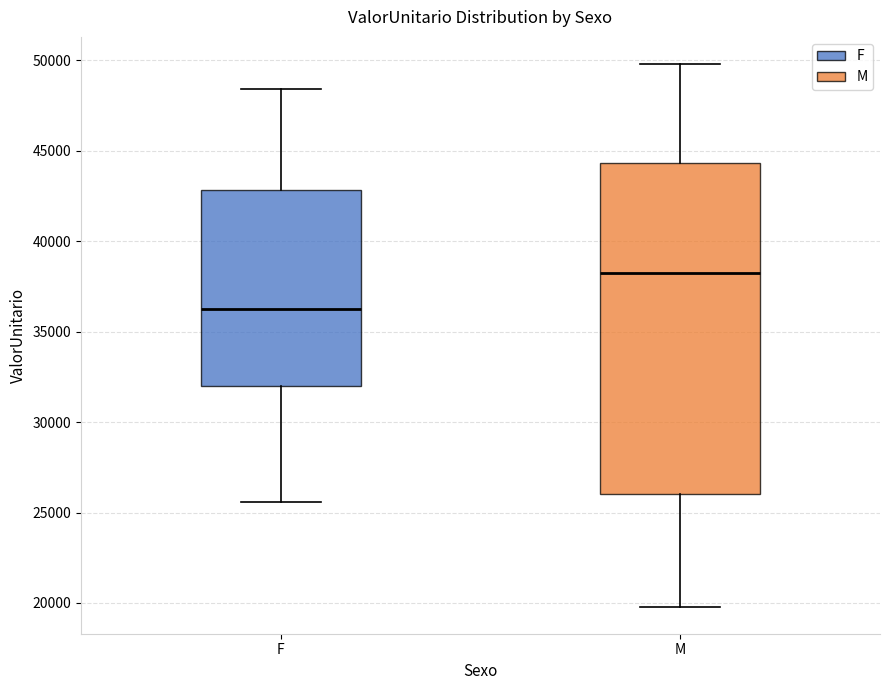

Reading left to right, read every box against the y-axis: the position of its median line, the range the box covers, and the ends of its whiskers. The values are not printed on the chart, so give them approximately, as read against the axis.

F: median 36000, box 32000 to 43000, whiskers 25500 to 48500
M: median 38000, box 26000 to 44500, whiskers 20000 to 50000